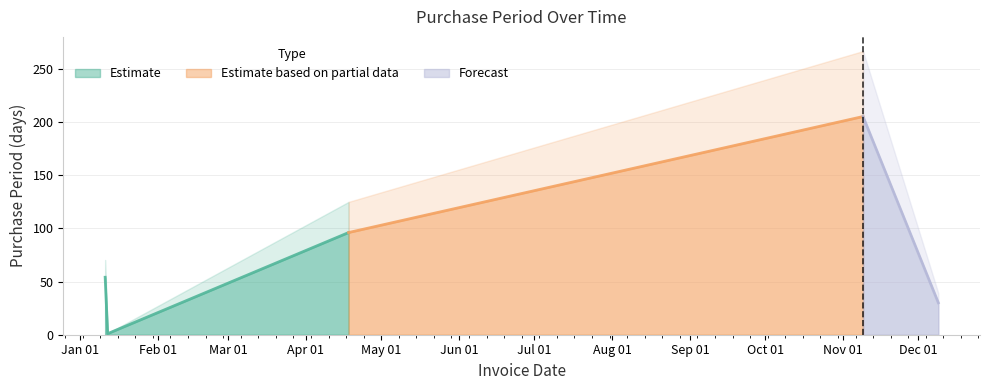

How many points are lower than both their immediate neighbors (excluding endpoints)?

1